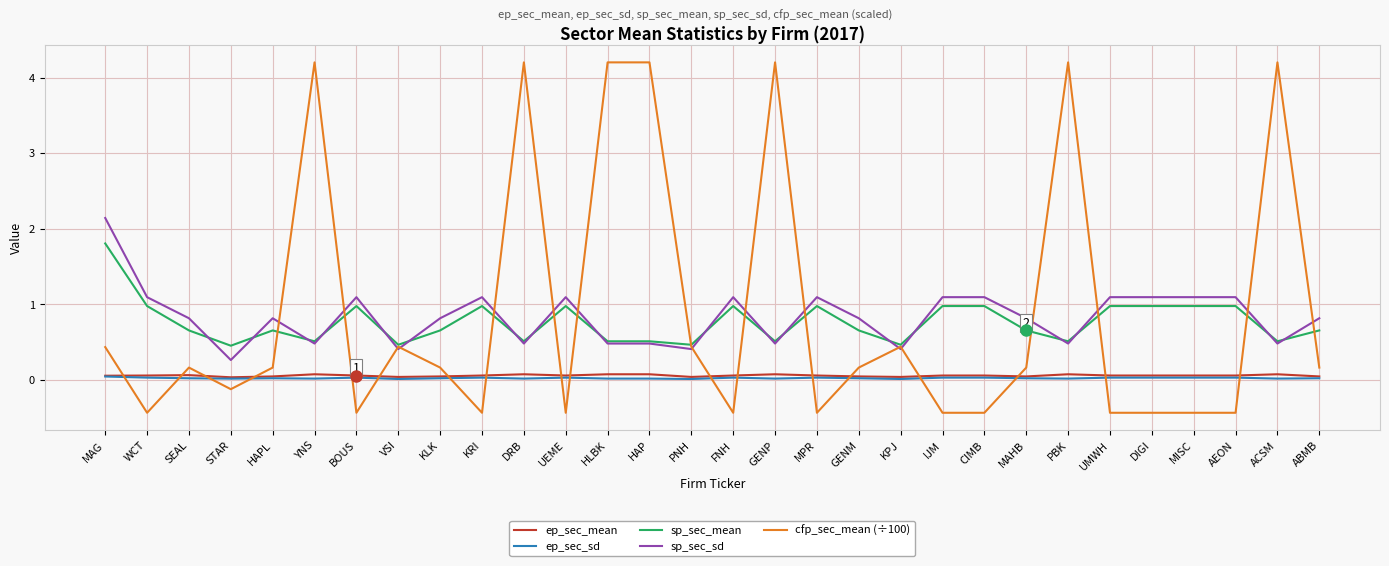

What is the average value of the sp_sec_mean series?

0.8